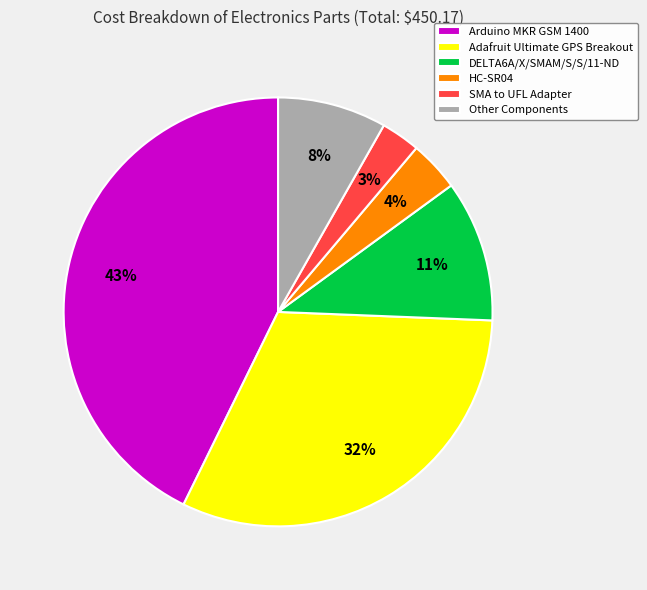

The Other Components slice represents 8% of the pie. True or false?

True